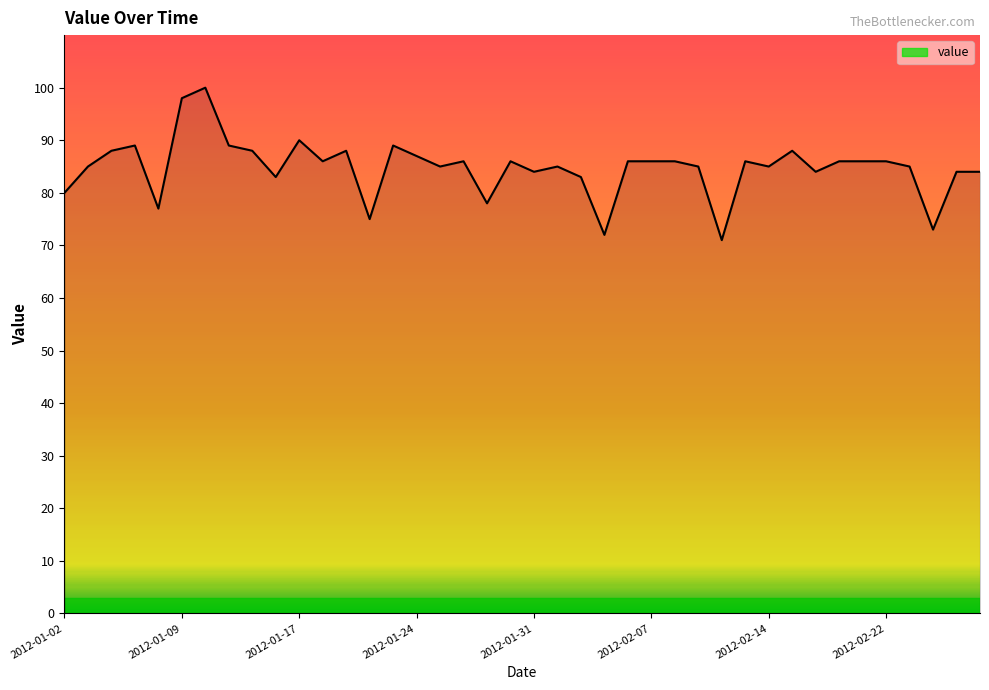

What is the average value?

85